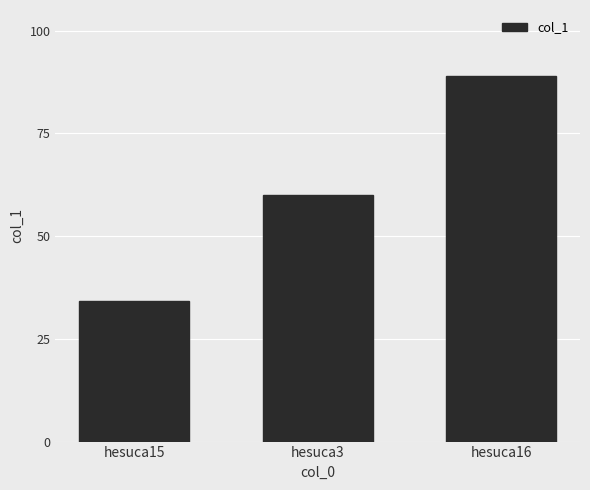

Is it true that the value at hesuca16 is 139.5?

False